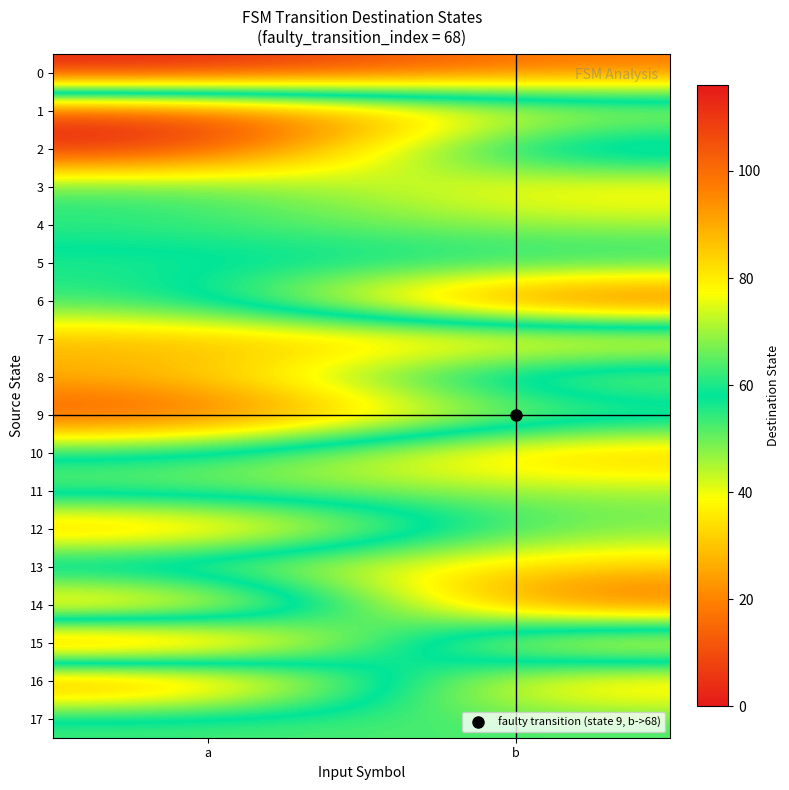

What is the difference between the highest and lowest values at b?

94